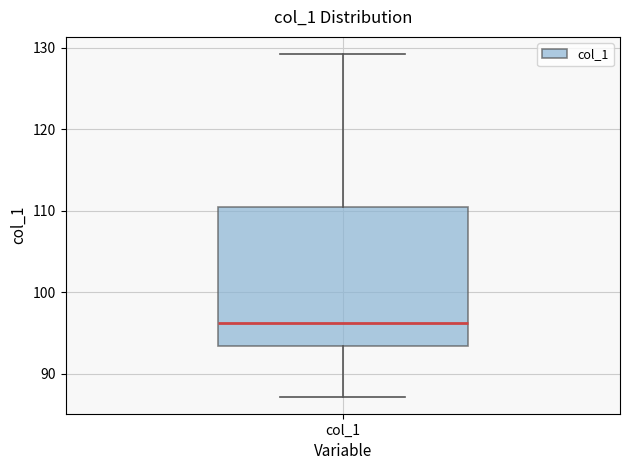

Read this box plot against the y-axis: the position of the median line, the range covered by the box, and the ends of both whiskers. The values are not printed on the chart, so give them approximately, as read against the axis.

median 96, box 93 to 111, whiskers 87 to 129